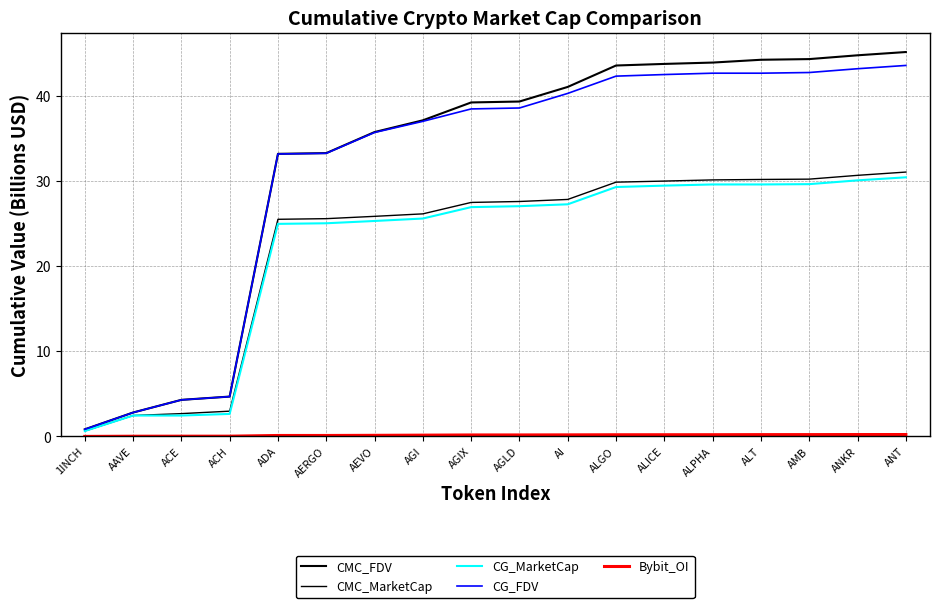

Is this an area chart (filled region under the line)?

No